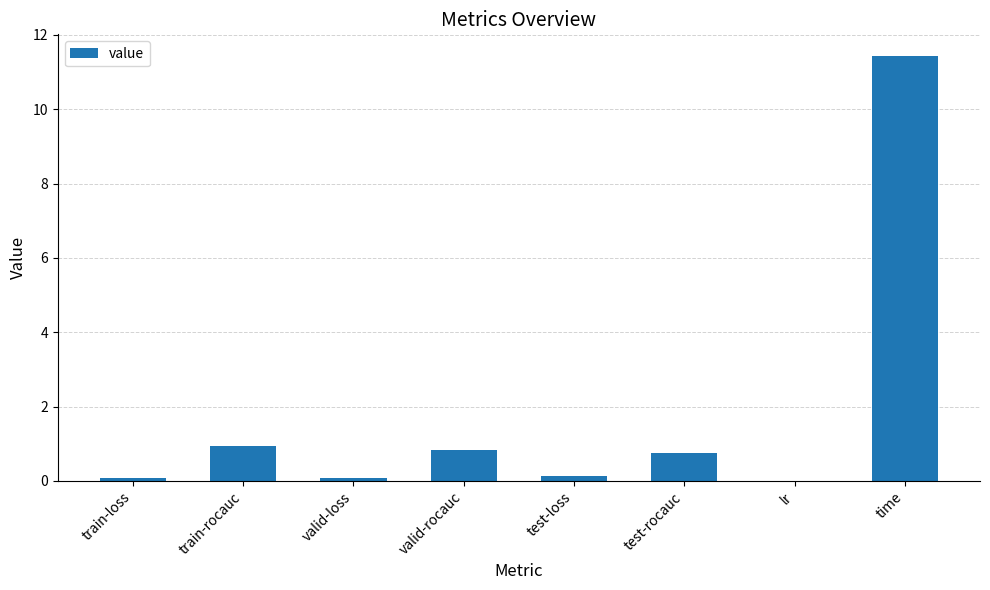

The chart shows a value of 0.1 at valid-loss. True or false?

True